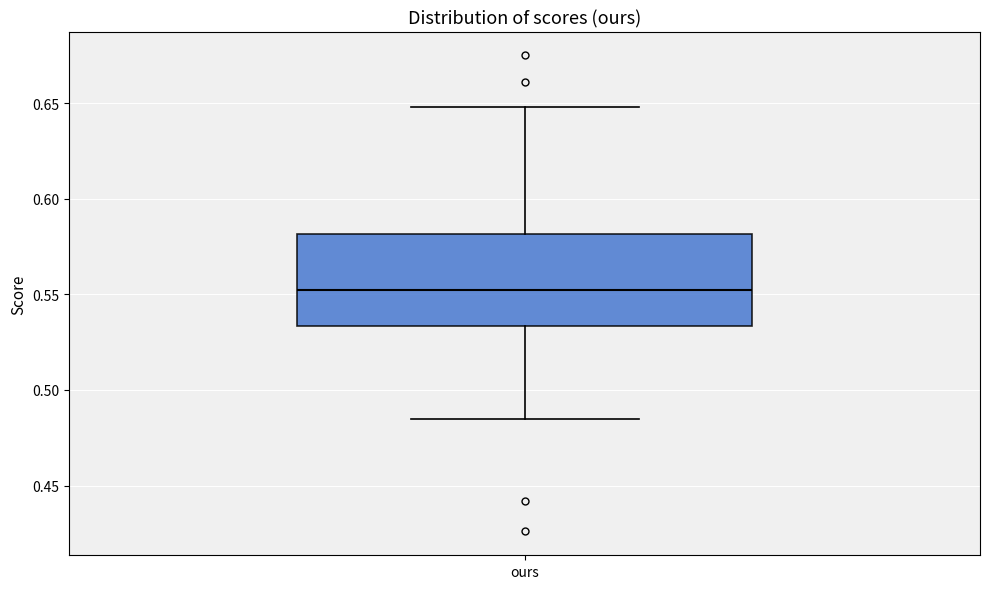

Transcribe this box plot: give where the median line is, the range the box spans, and where the two whiskers end, as read against the y-axis. The values are not printed on the chart, so give them approximately, as read against the axis.

median 0.555, box 0.535 to 0.580, whiskers 0.485 to 0.650